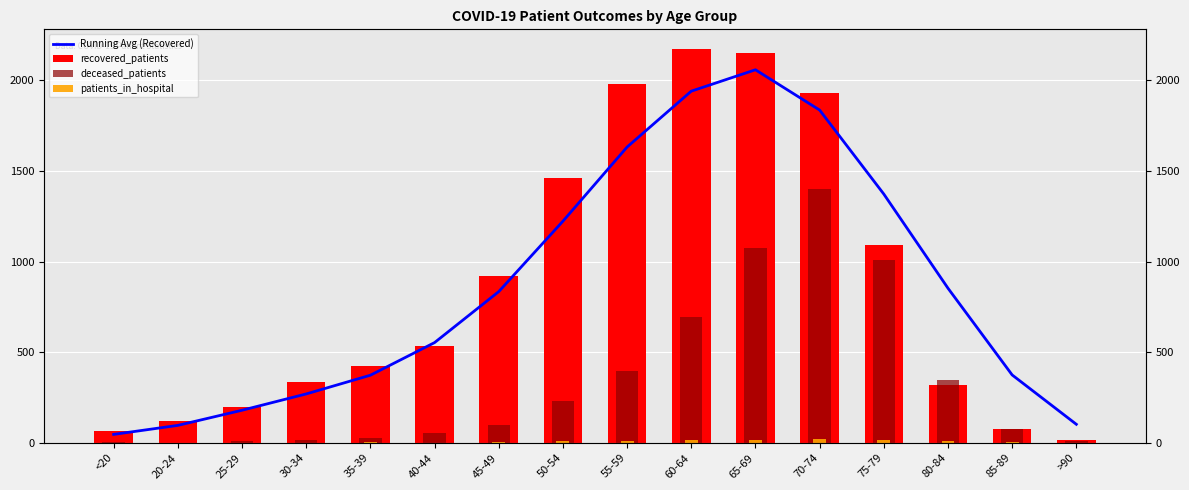

What is the difference between the maximum and second lowest values in the recovered_patients series?

2109.0